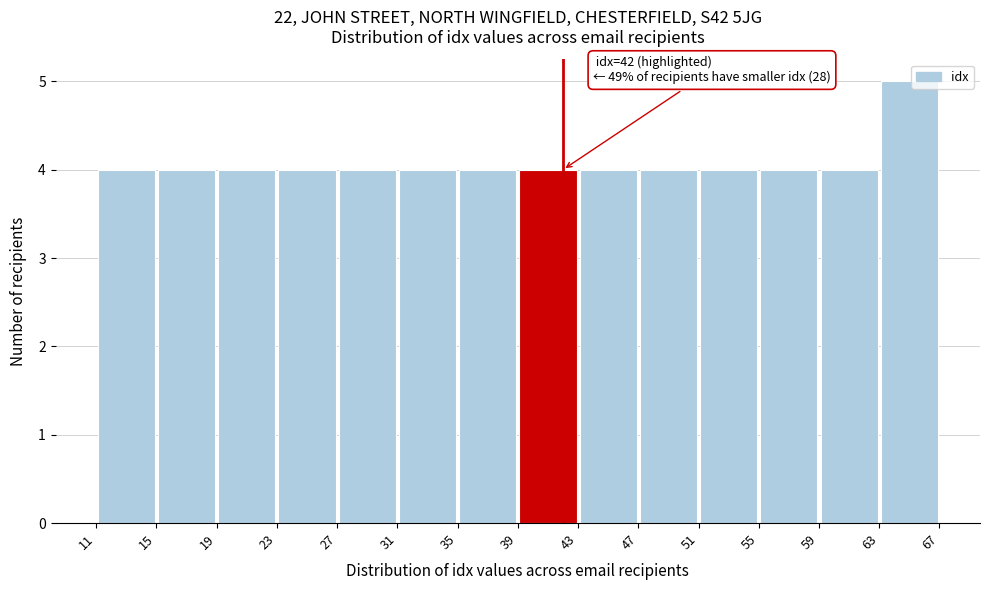

Over which range of the x-axis is the bar tallest?

63 to 67